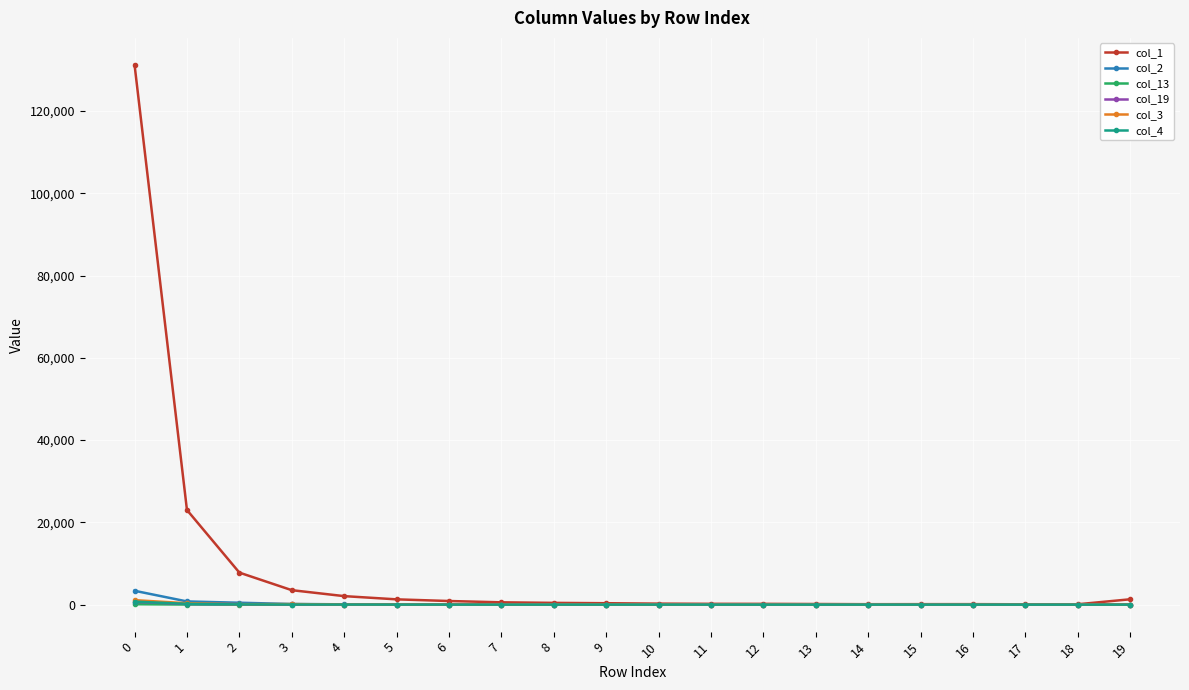

Is it true that col_19 equals 18 at 5?

True